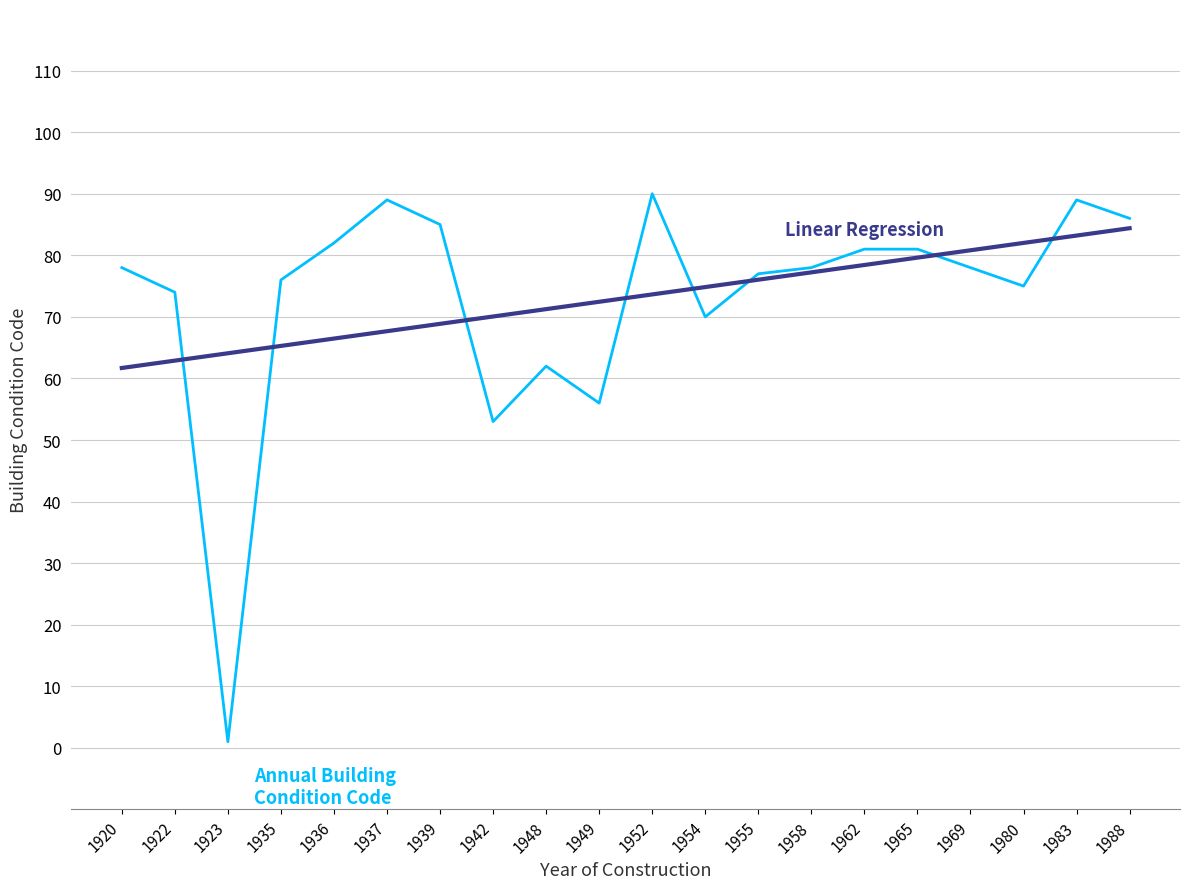

What is the total value across all series at 1948?

133.3